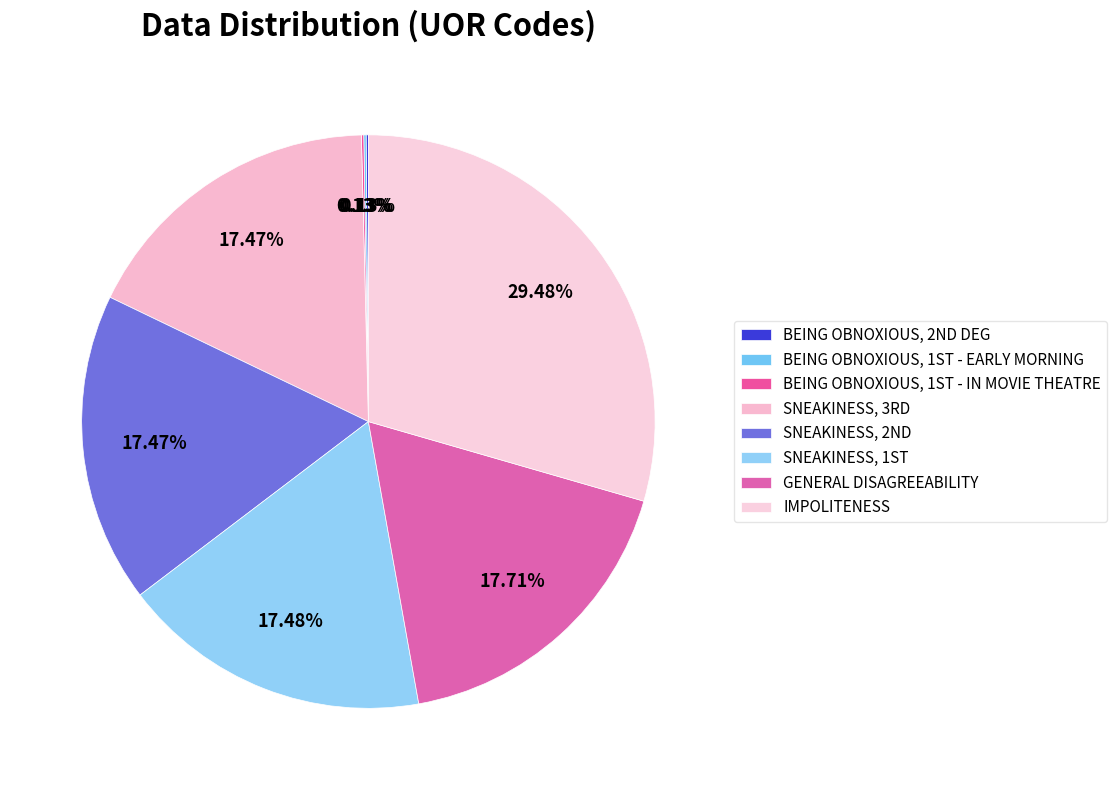

Is GENERAL DISAGREEABILITY the majority of the pie?

No